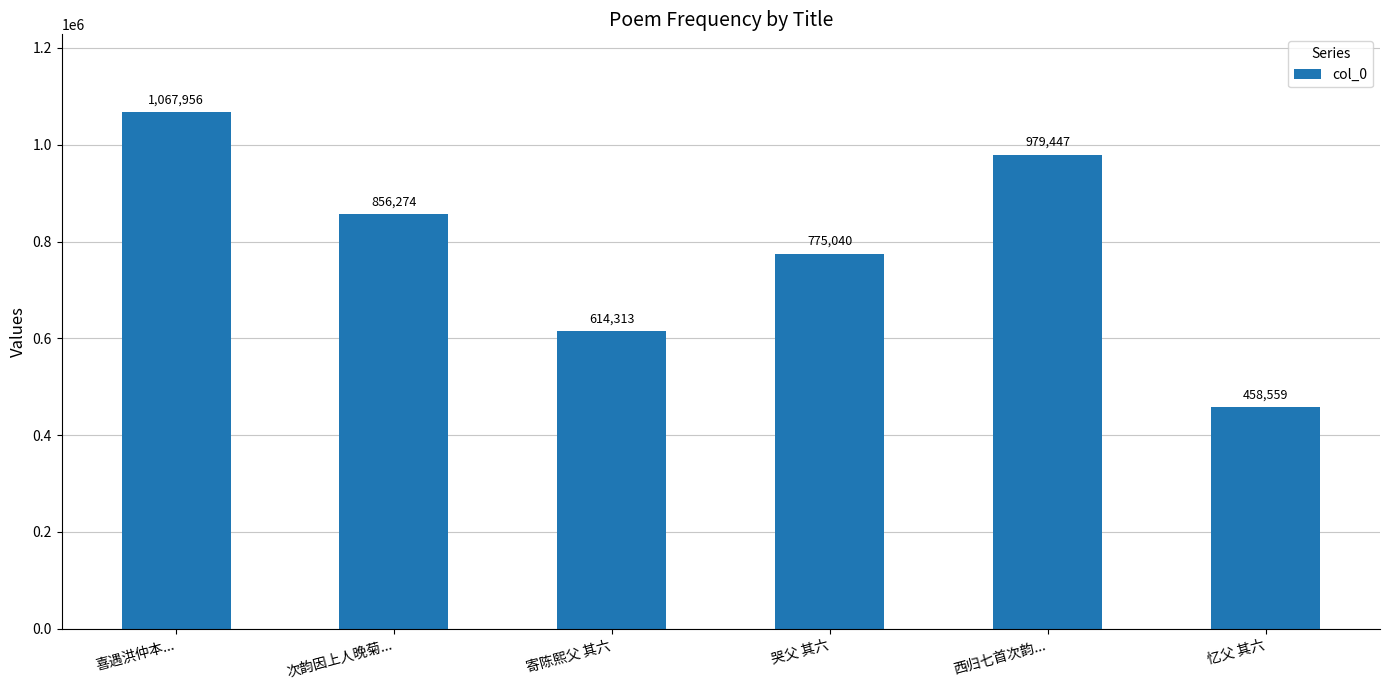

What position from the left is 寄陈熙父 其六?

3